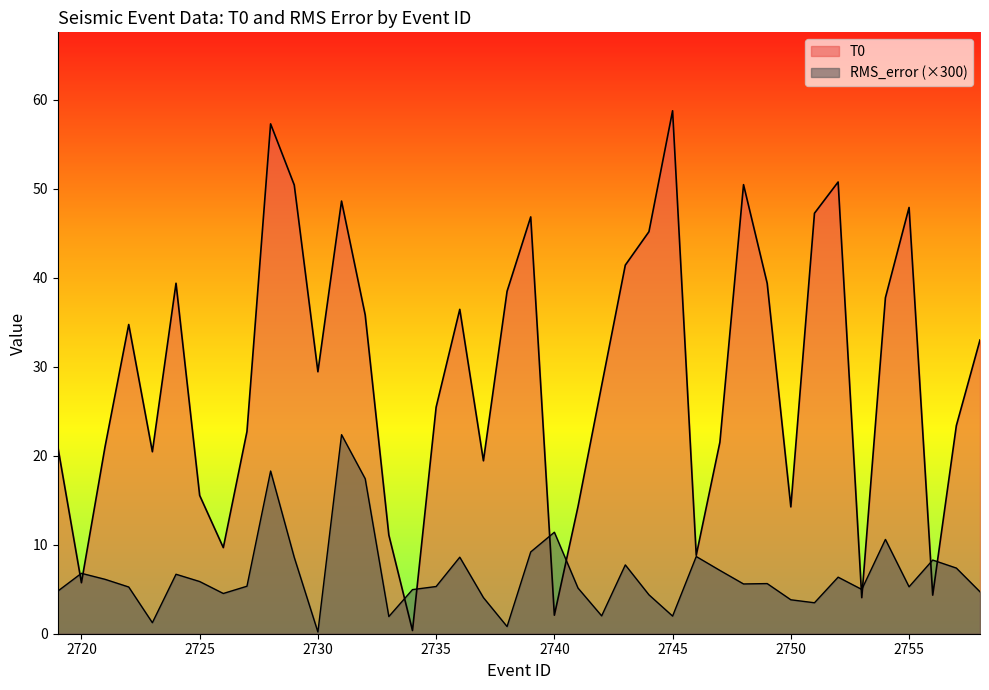

How many interior local valleys does the T0 series have?

11